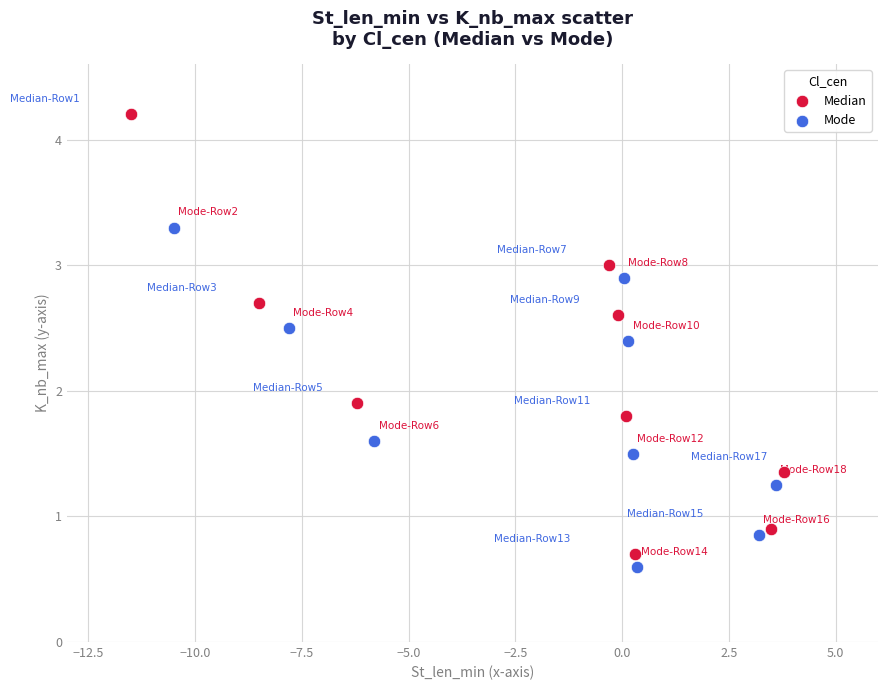

What are all the series names shown in the legend?

Median, Mode